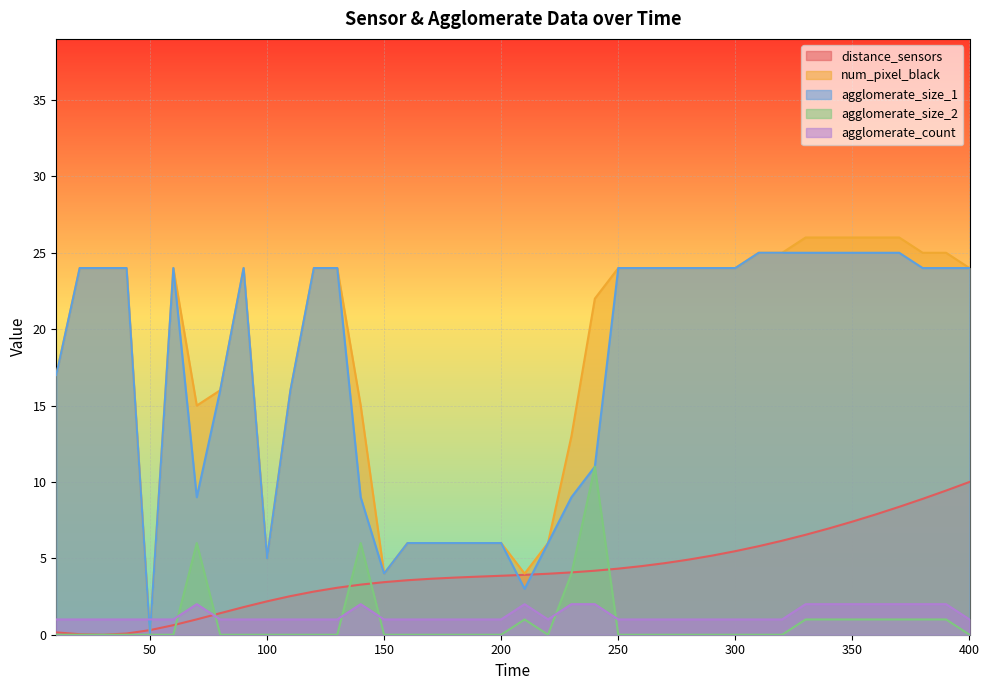

Which category has the lowest value in the num_pixel_black series?

50